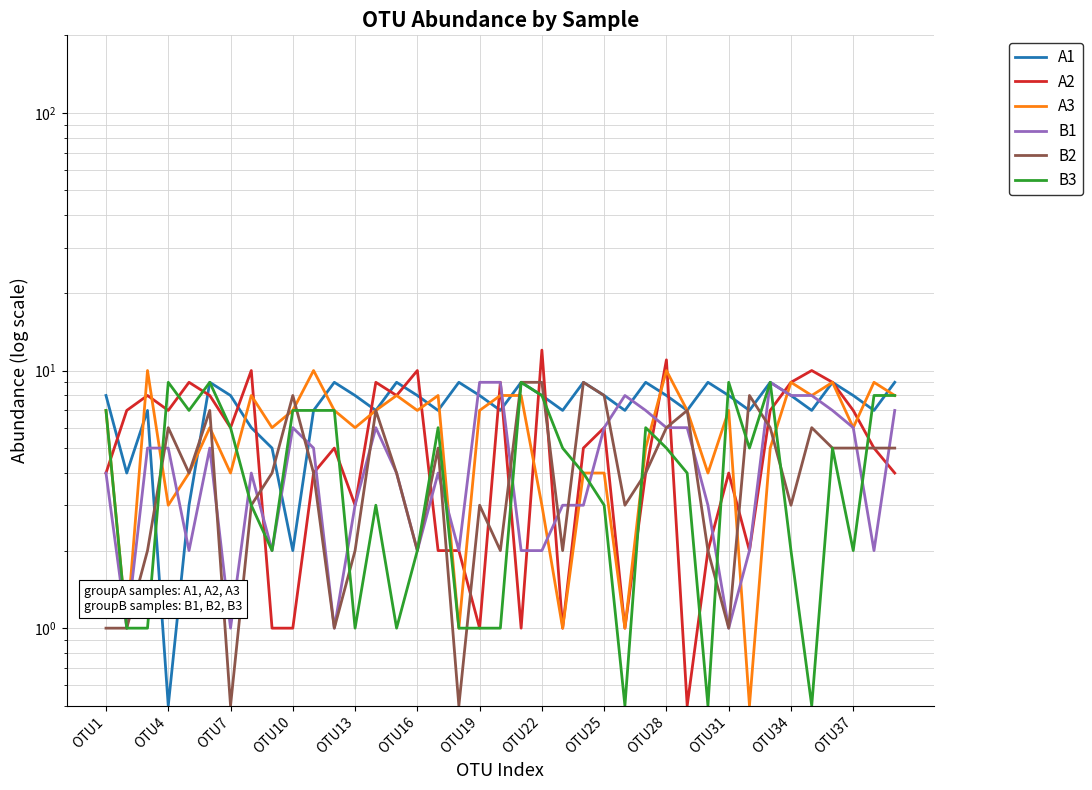

True or false: B2 has more than 0 points higher than both neighbors.

True